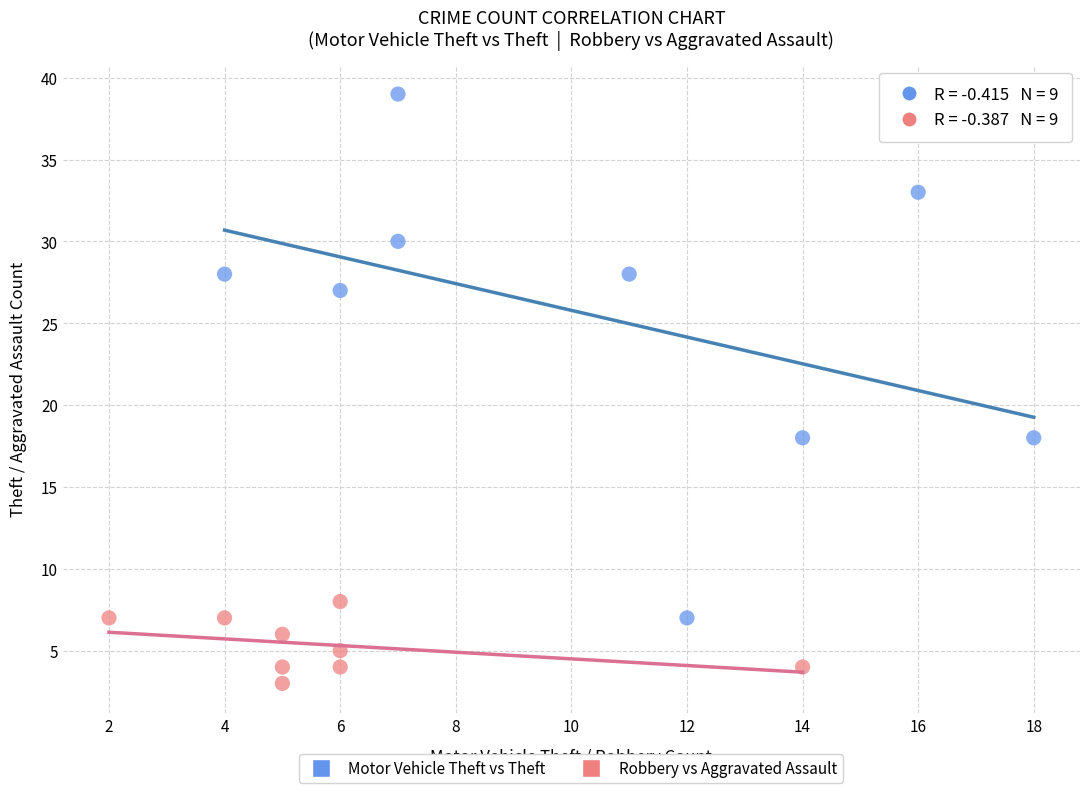

What are all the series names shown in the legend?

Motor Vehicle Theft vs Theft, Robbery vs Aggravated Assault